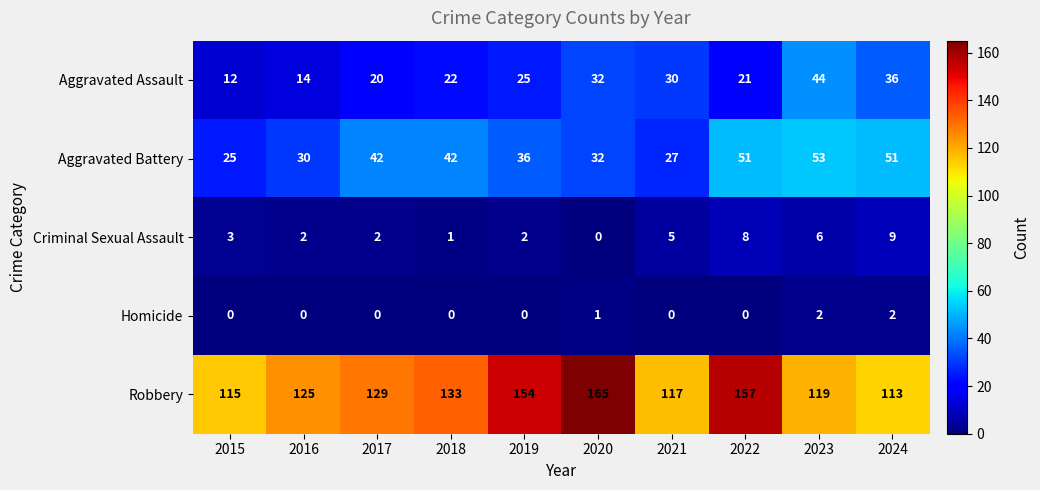

List the series in order of their peak value, lowest first.

Homicide, Criminal Sexual Assault, Aggravated Assault, Aggravated Battery, Robbery